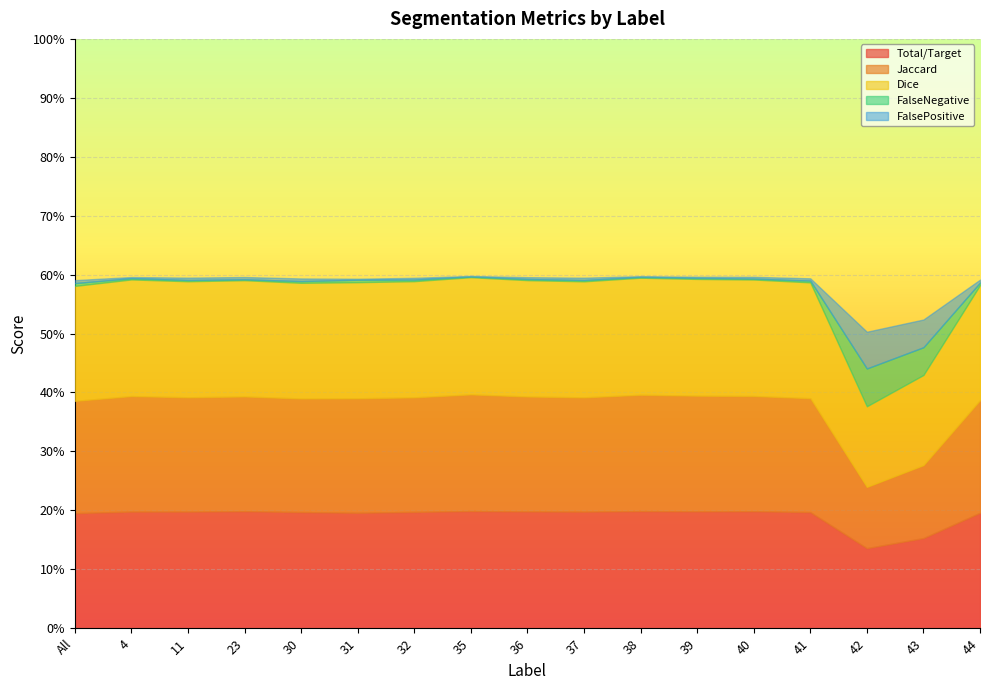

What are all the series names shown in the legend?

Total/Target, Jaccard, Dice, FalseNegative, FalsePositive